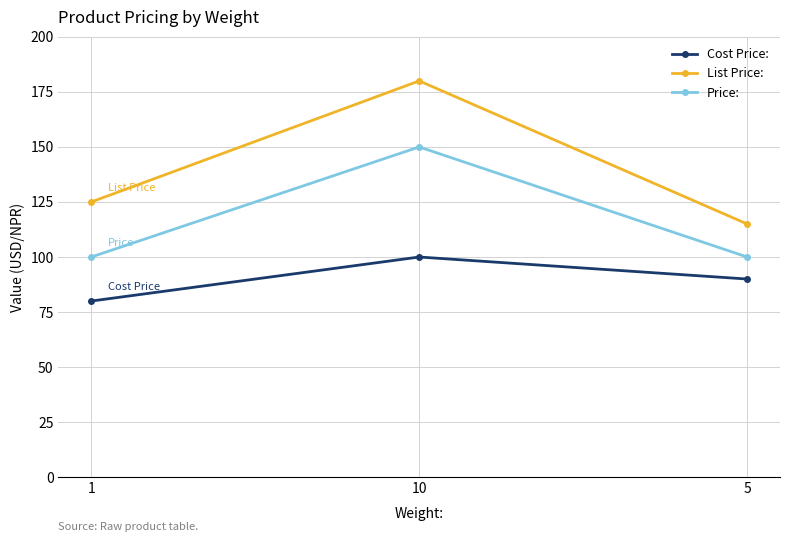

Reading left to right, what are all the values shown in this chart?

Cost Price:: 80	100	90
List Price:: 125	180	115
Price:: 100	150	100